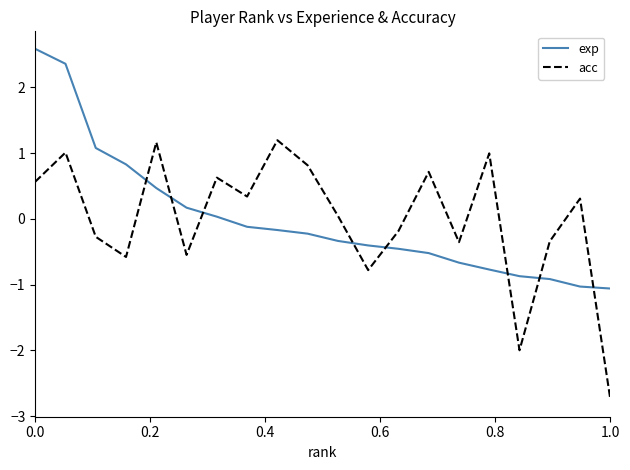

What is the difference between the maximum and minimum values in the exp series?

3.6